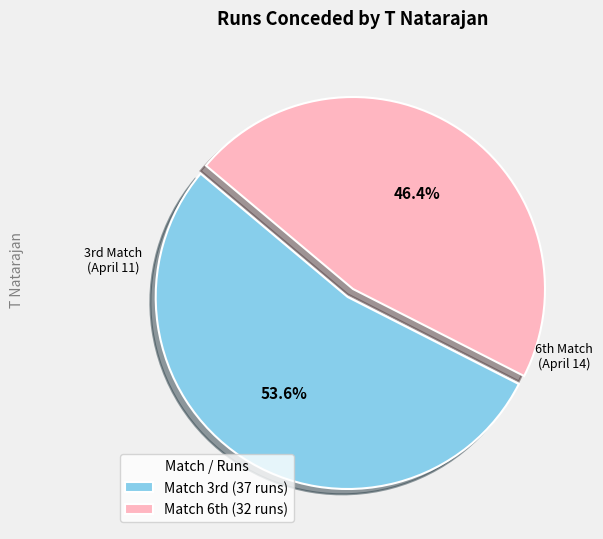

To the nearest percent, what is the difference between the largest and smallest slice percentages?

7%